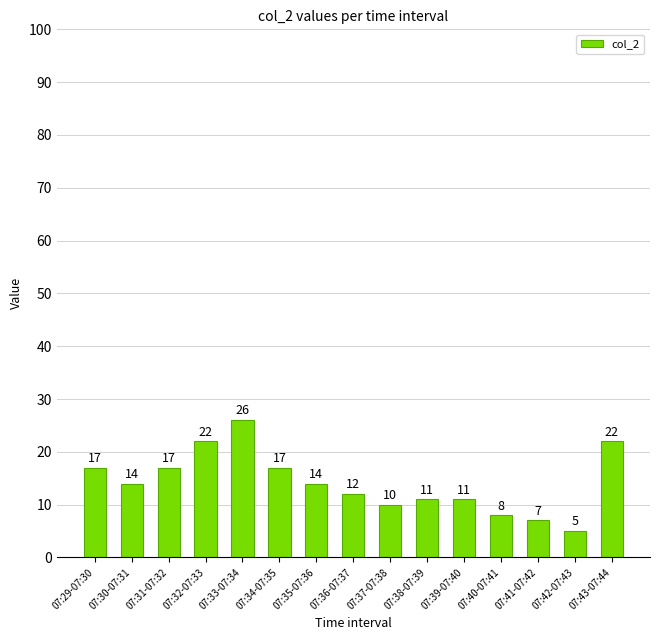

What position from the left is 07:39-07:40?

11